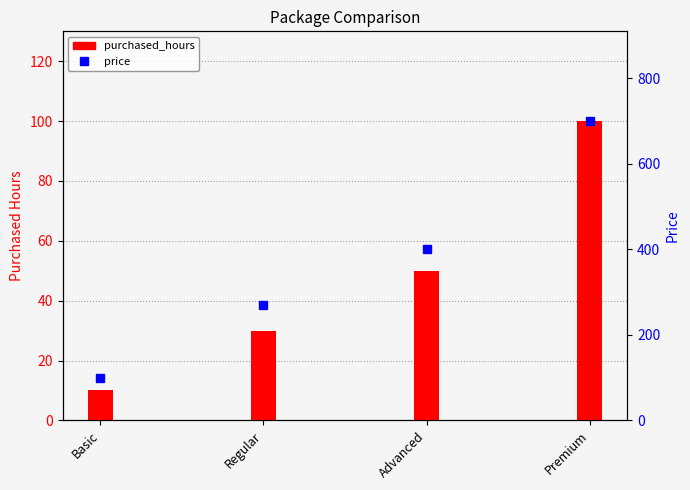

Which series has the largest total across all categories?

price